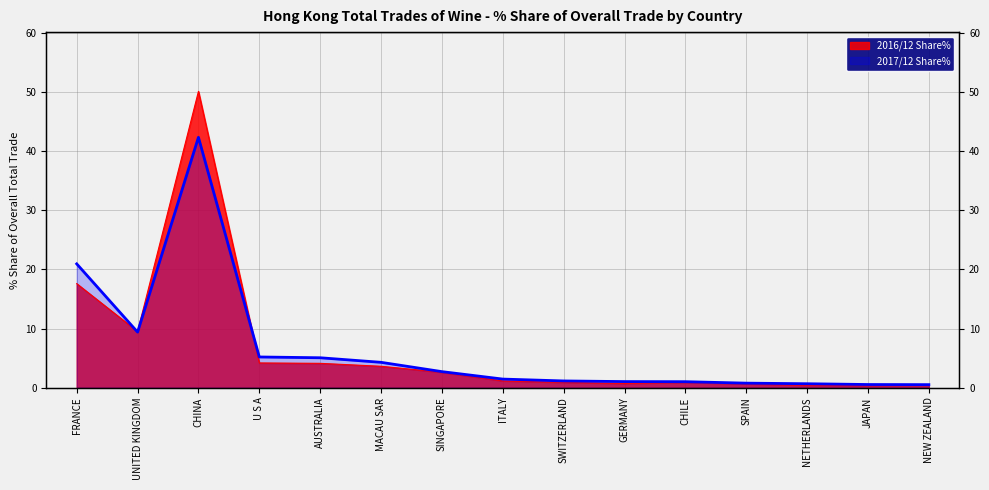

What is the total value across all series at NEW ZEALAND?

1.0